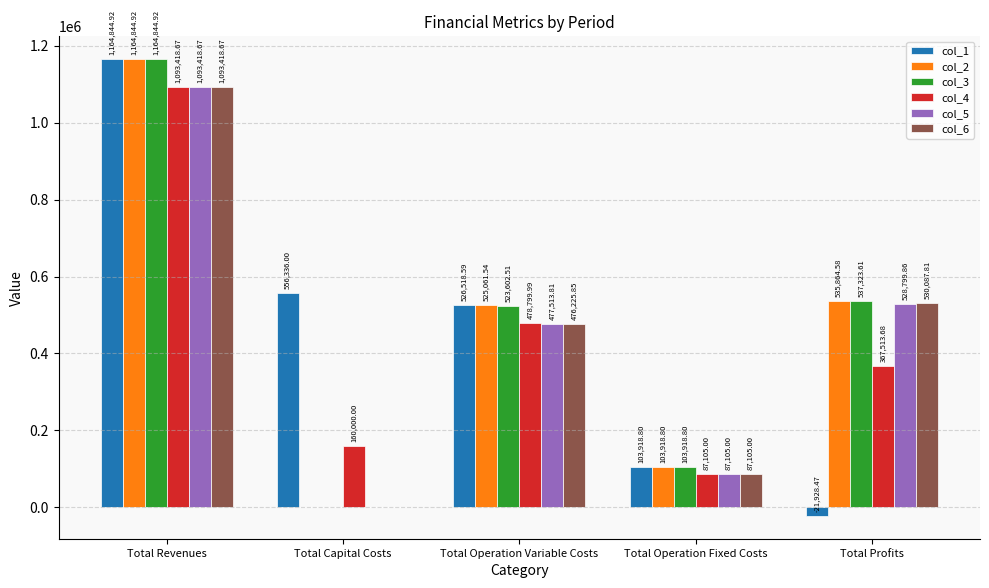

What is the total value across all series at Total Profits?

2477661.1